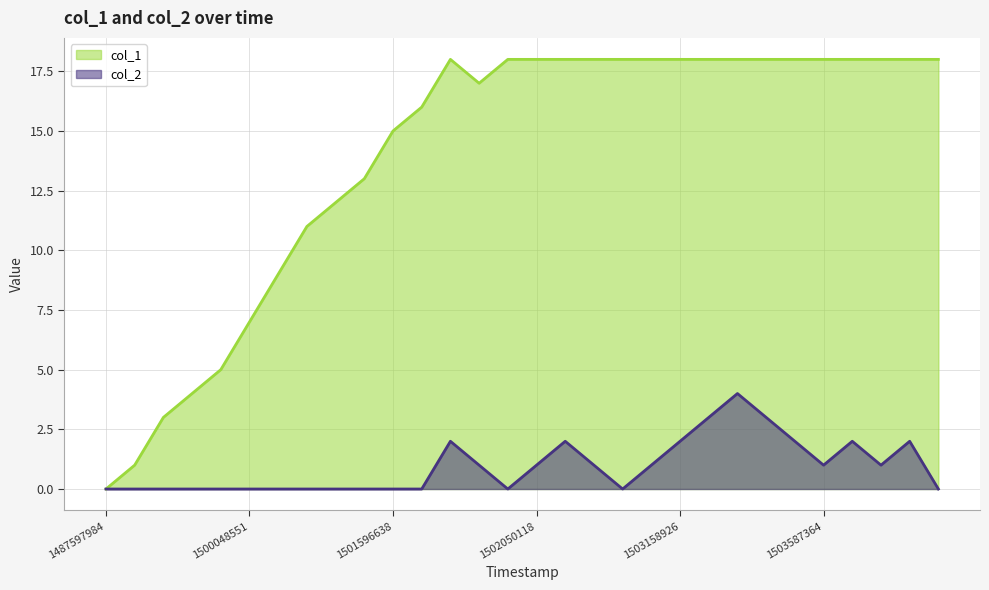

What is the highest value of the col_2 series?

4